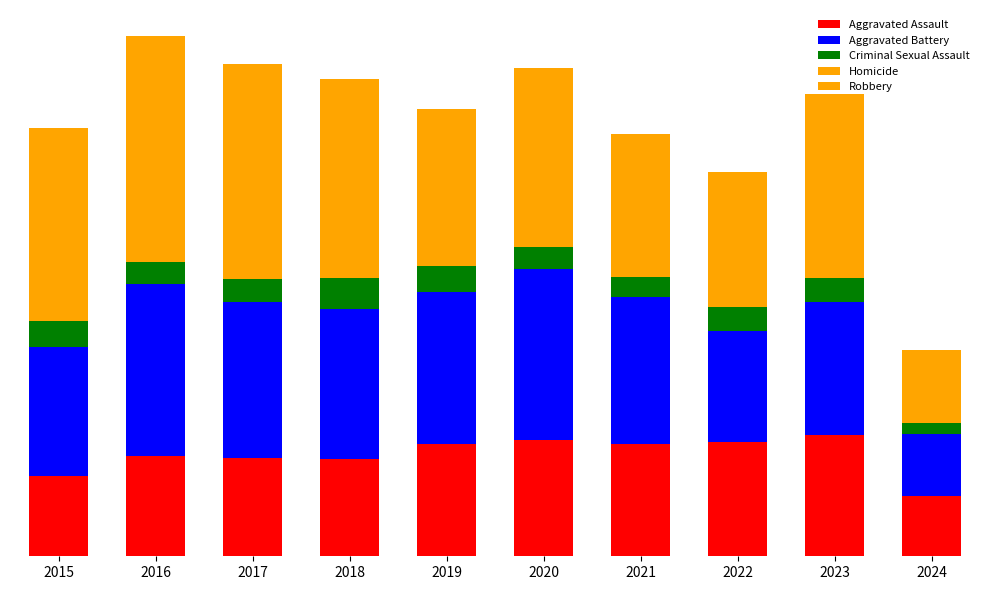

Are the bars horizontal?

No